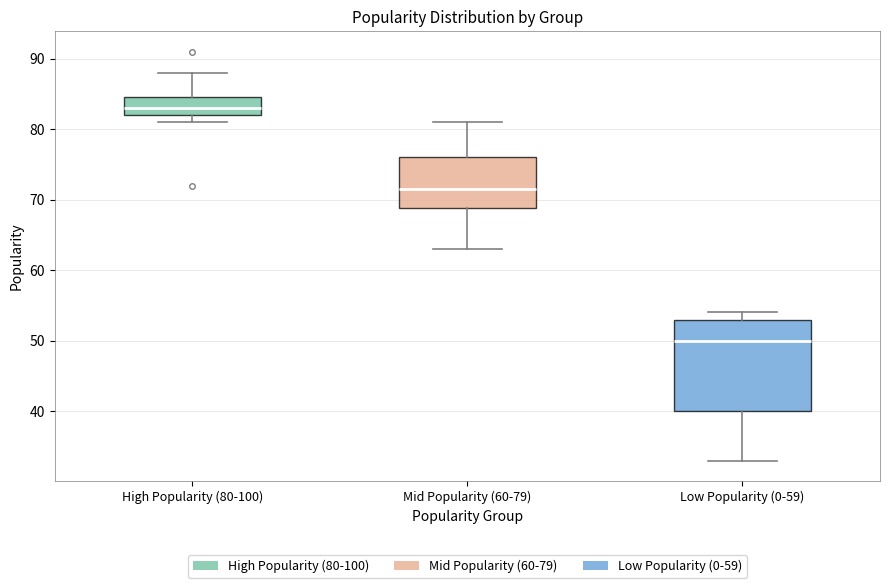

Which box is the tallest, from its lower edge to its upper edge?

Low Popularity (0-59)